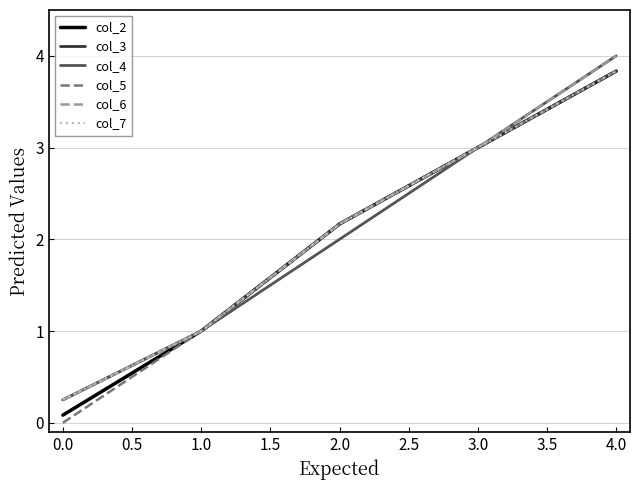

Is this an area chart (filled region under the line)?

No